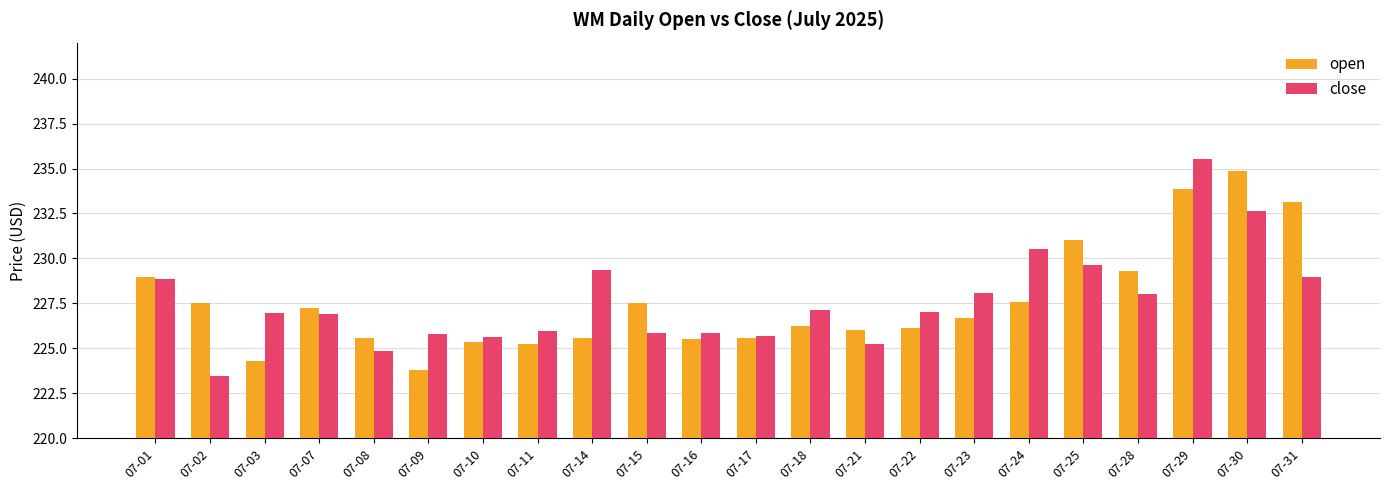

How many distinct data groups are displayed?

2